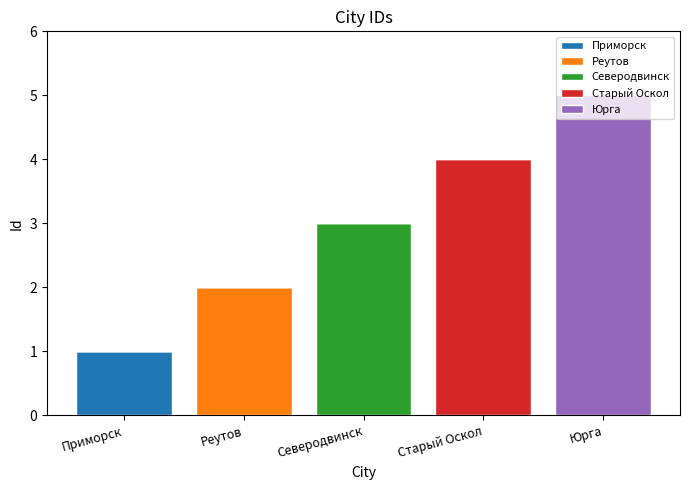

At which label does Приморск reach its peak?

Приморск